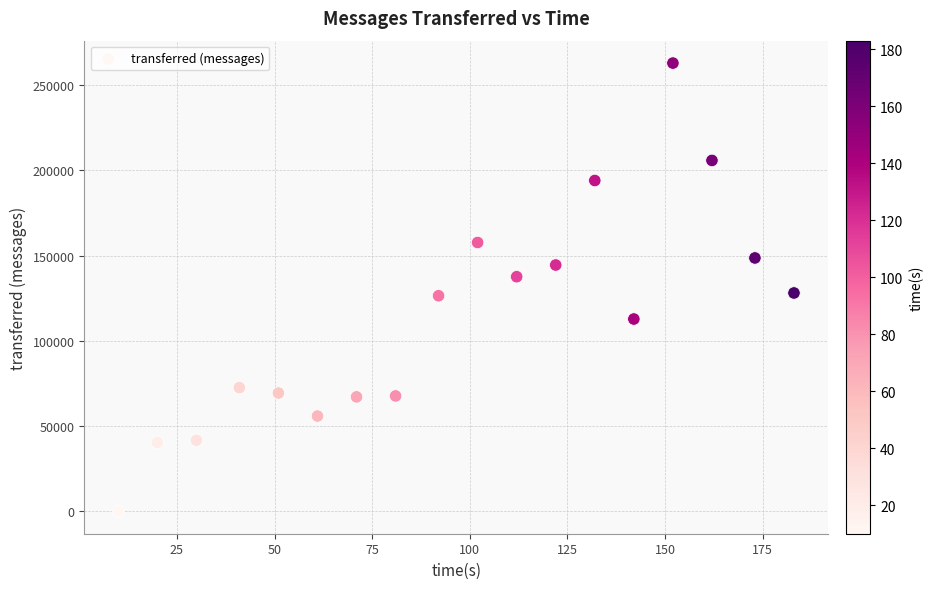

What is the range of Y values (max minus min)?

262900